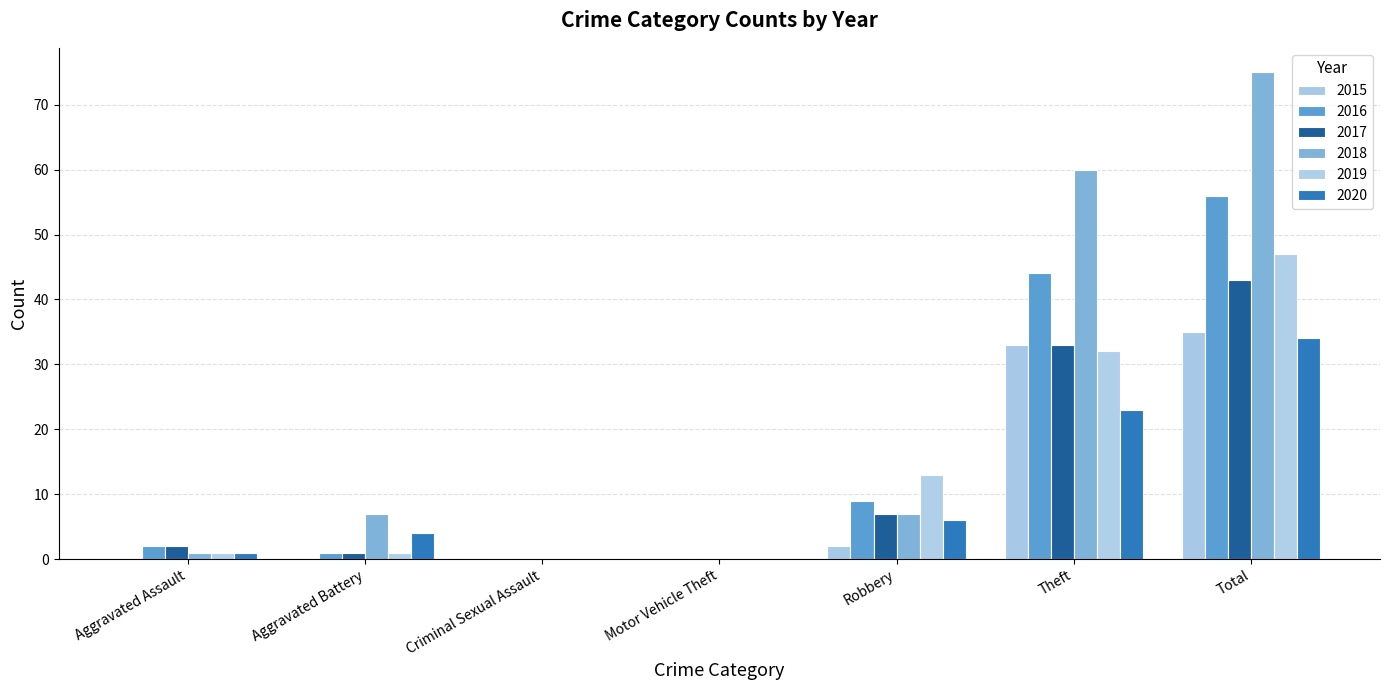

Is the value of 2016 at Aggravated Assault greater than the value of 2017 at Criminal Sexual Assault?

Yes